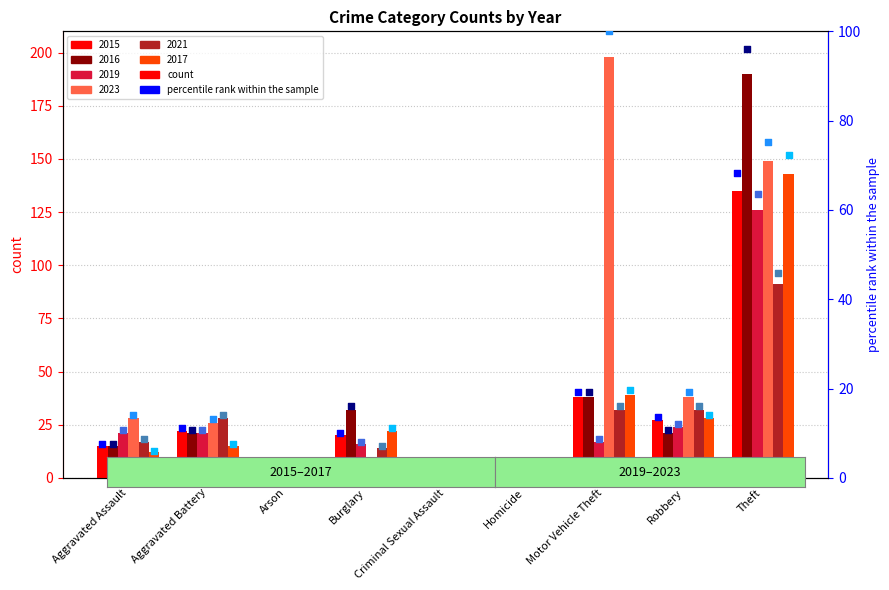

At how many categories does at least one series exceed 8?

6